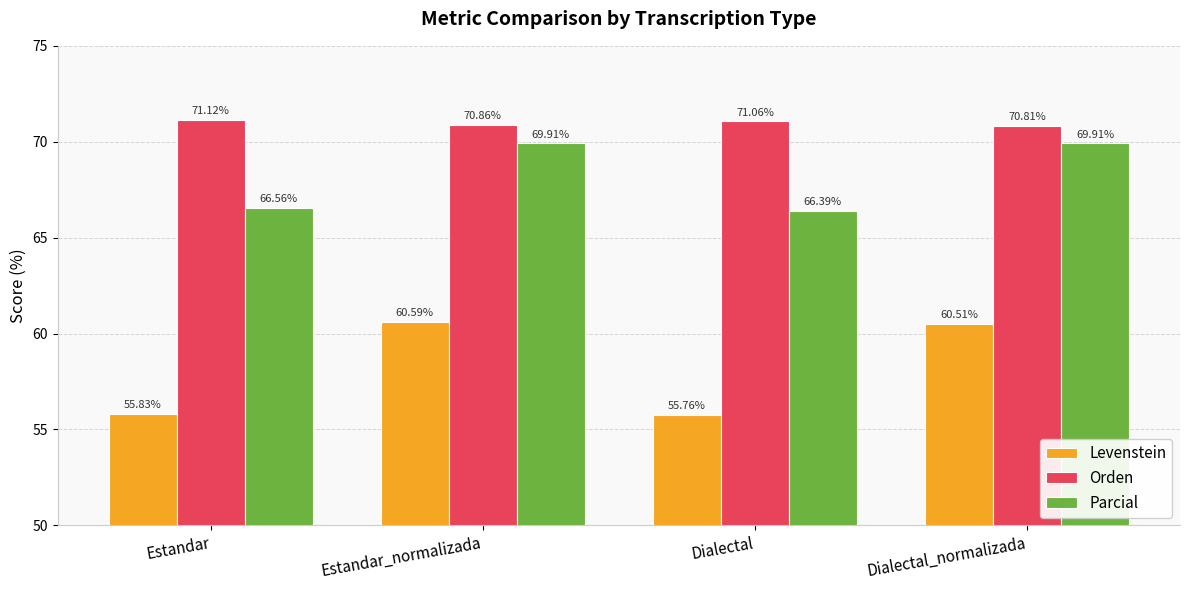

What is the total value across all series at Estandar?

193.5